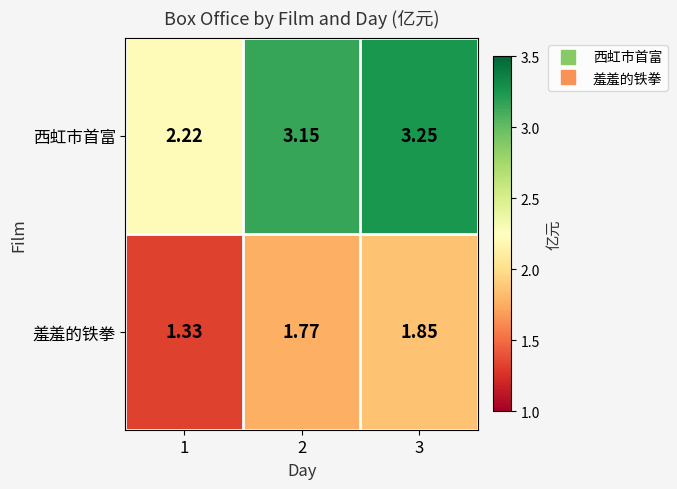

Which series changed the most between 1 and 3?

西虹市首富